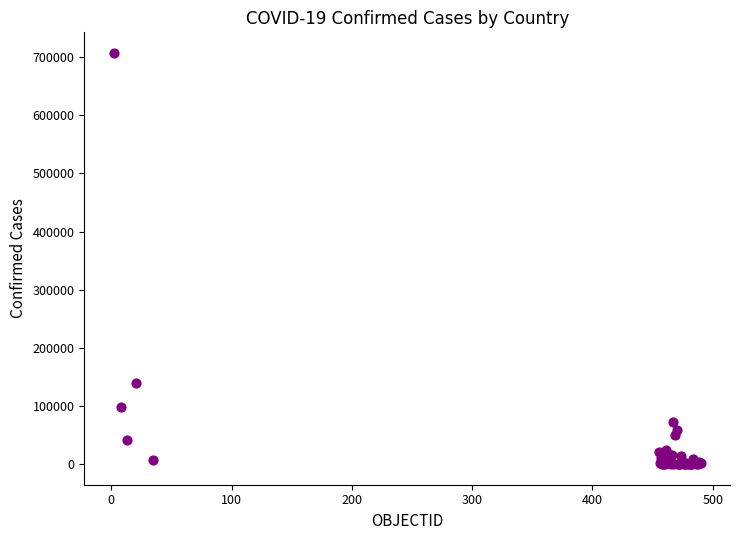

What Y value in the scatter plot is closest to 353715?

138846